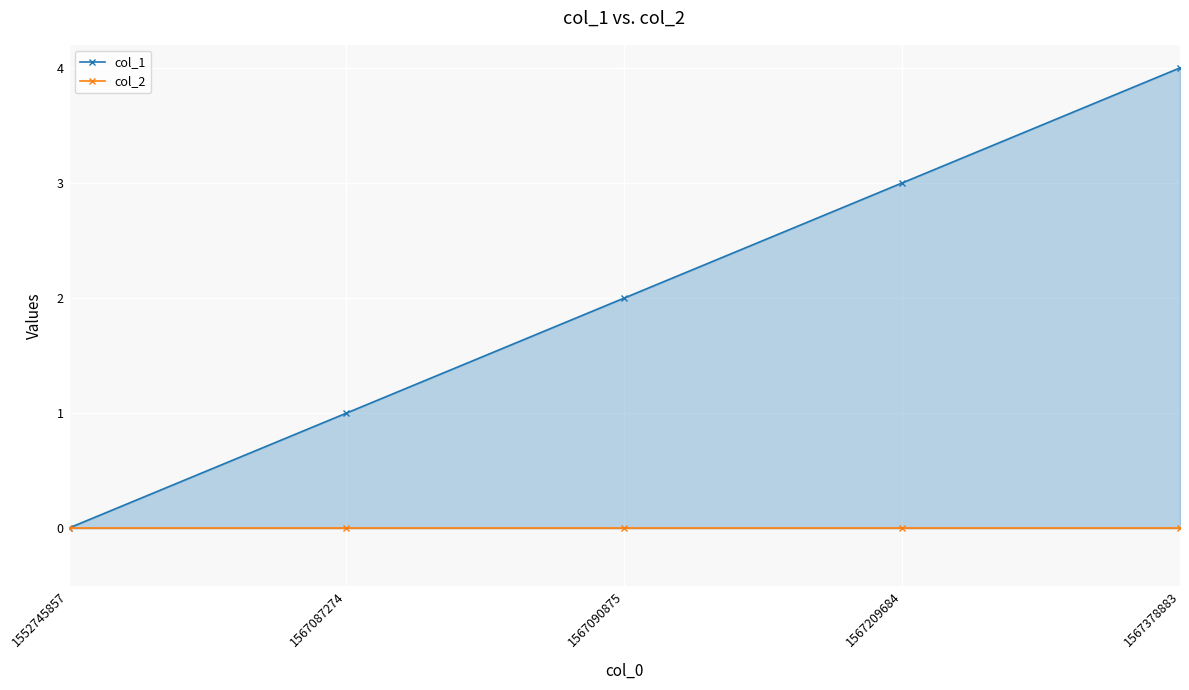

True or false: col_2 has more than 0 interior local peaks.

False